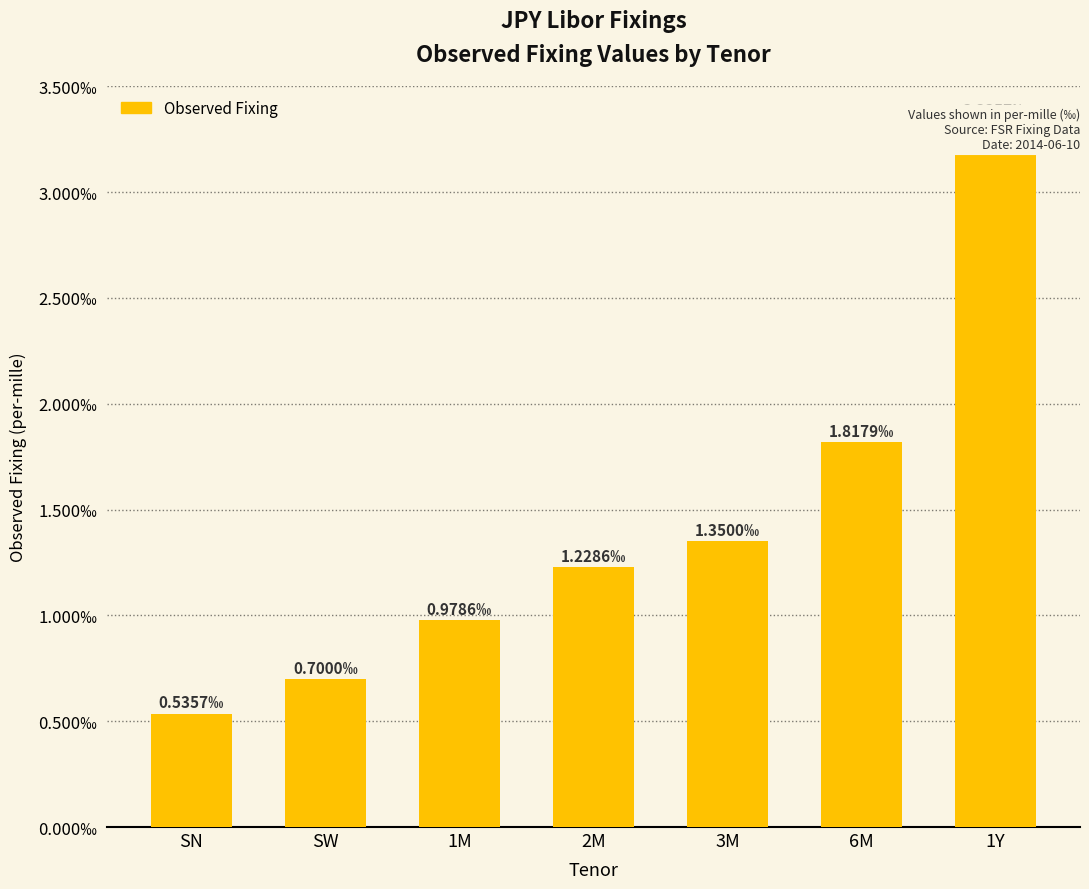

Which label corresponds to the smallest value in the chart?

SN